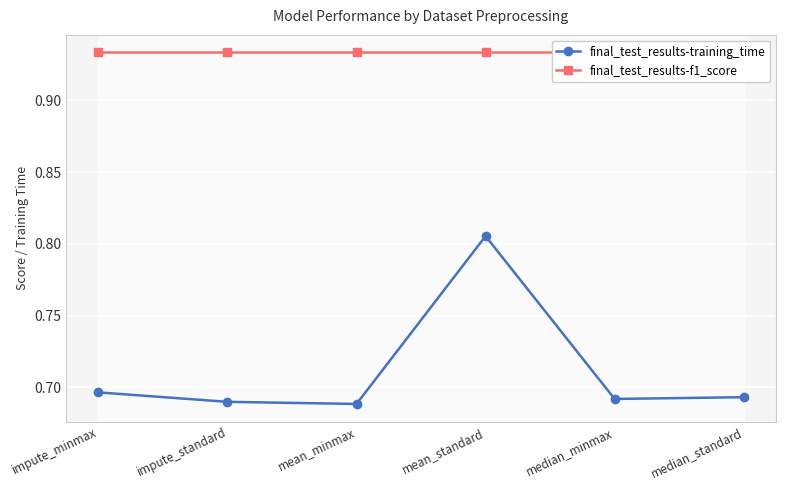

How many categories are shown in the chart?

6